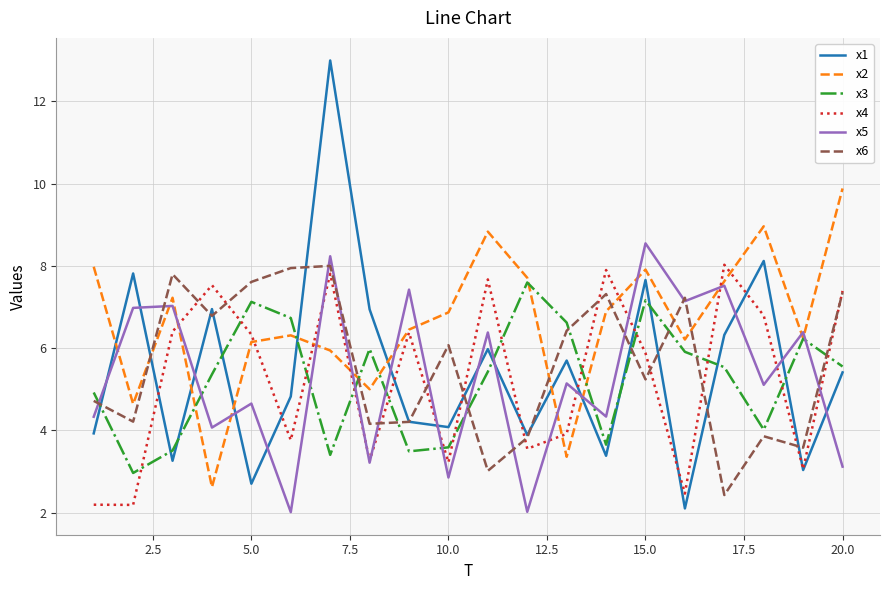

What is the maximum value shown in the chart?

13.0